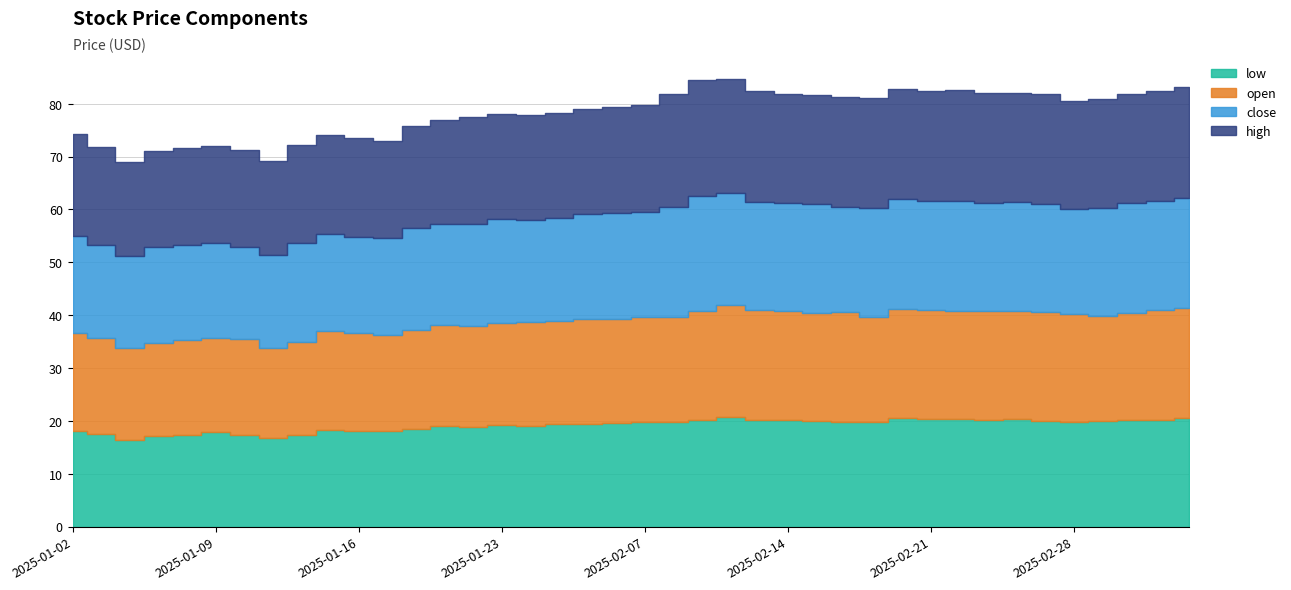

What is the sum of all high values?

797.3